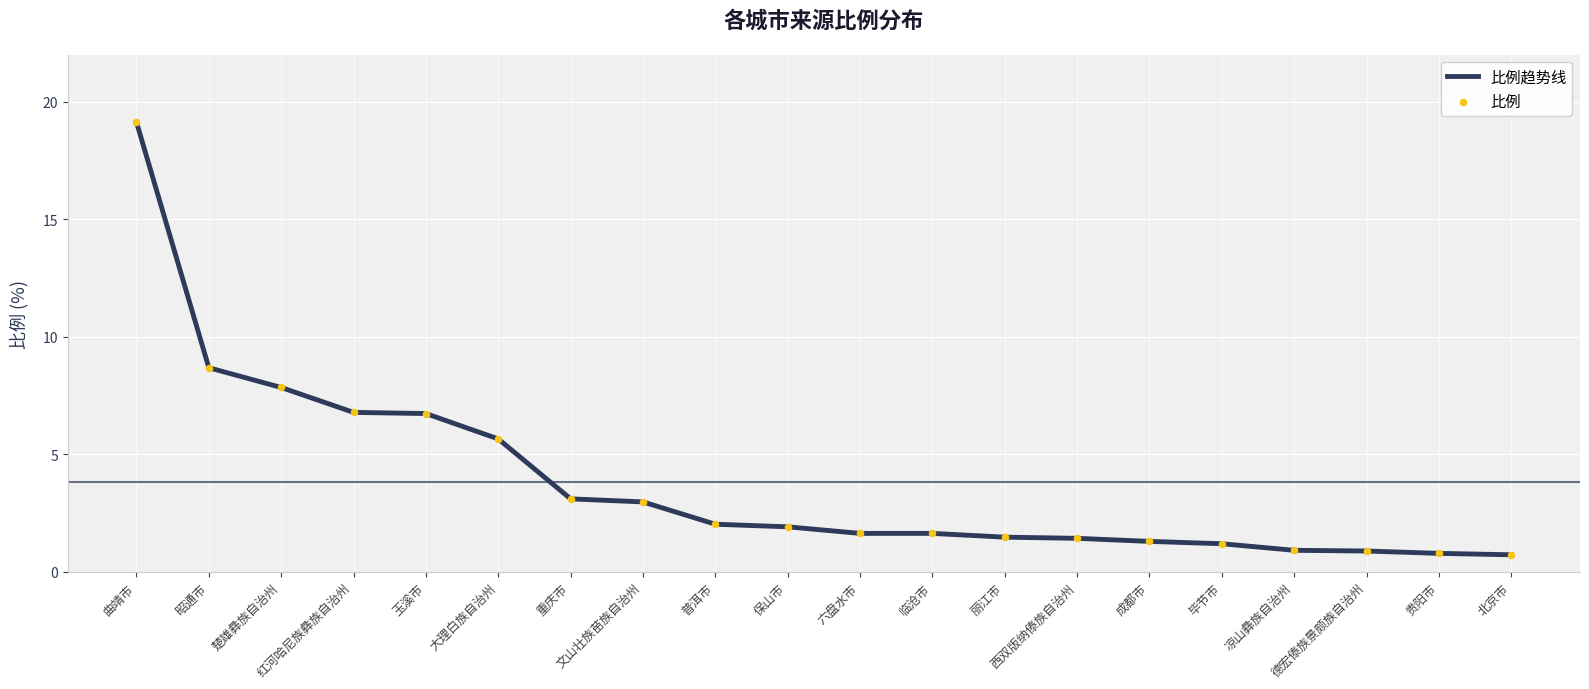

What is the maximum value shown in the chart?

19.1